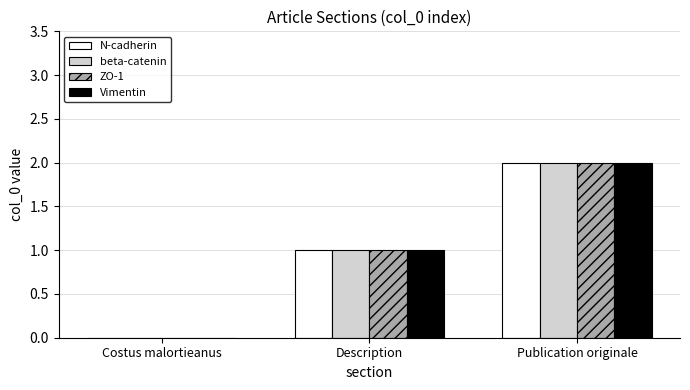

Are the bars grouped side by side (vs. stacked)?

Yes